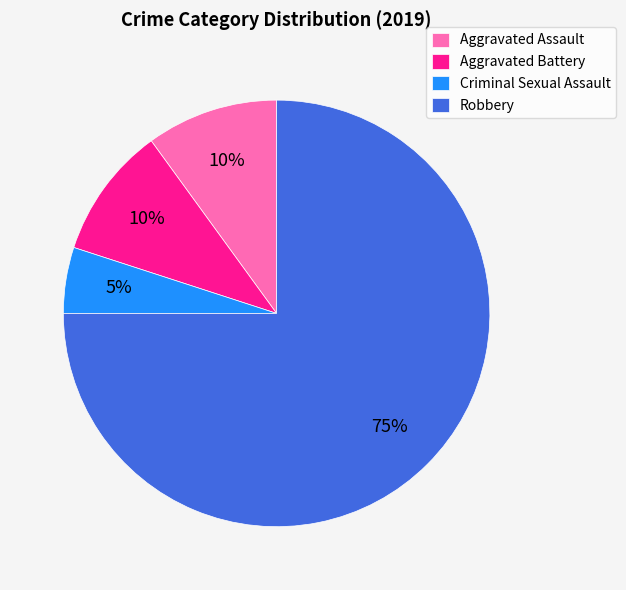

What is the majority slice?

Robbery